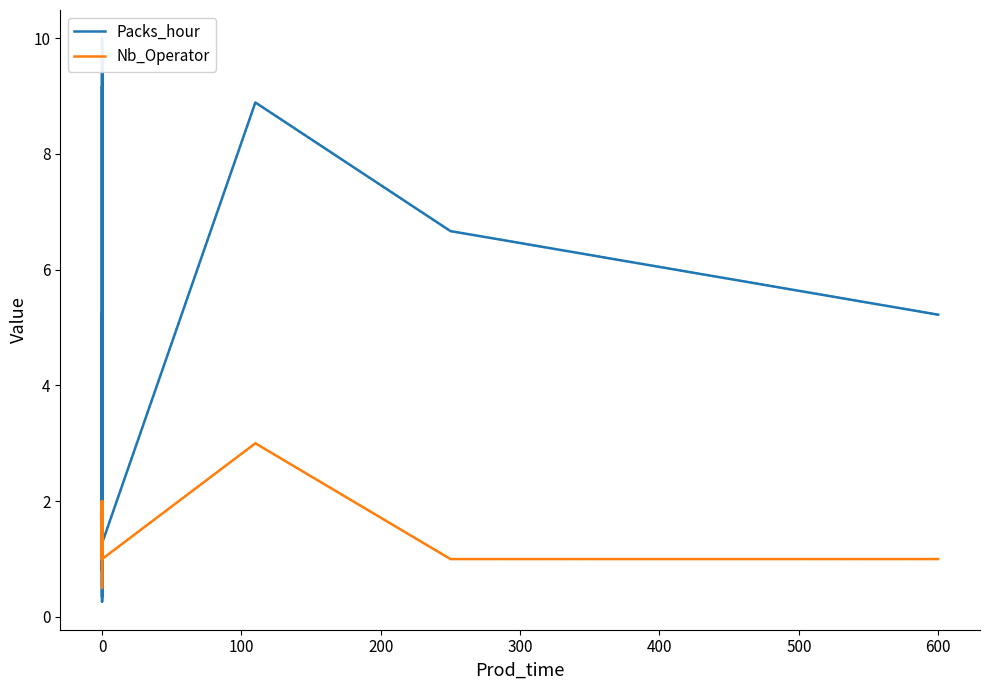

True or false: Nb_Operator has a value of 0.8 at 0.

False